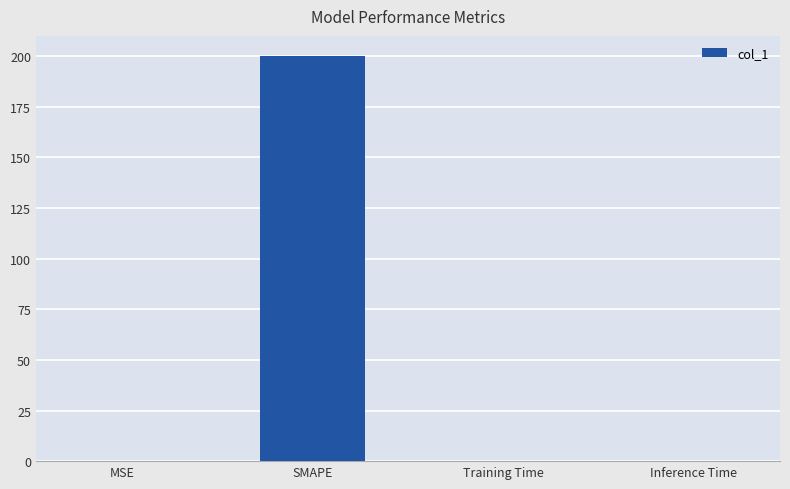

Does the chart contain stacked bars?

No